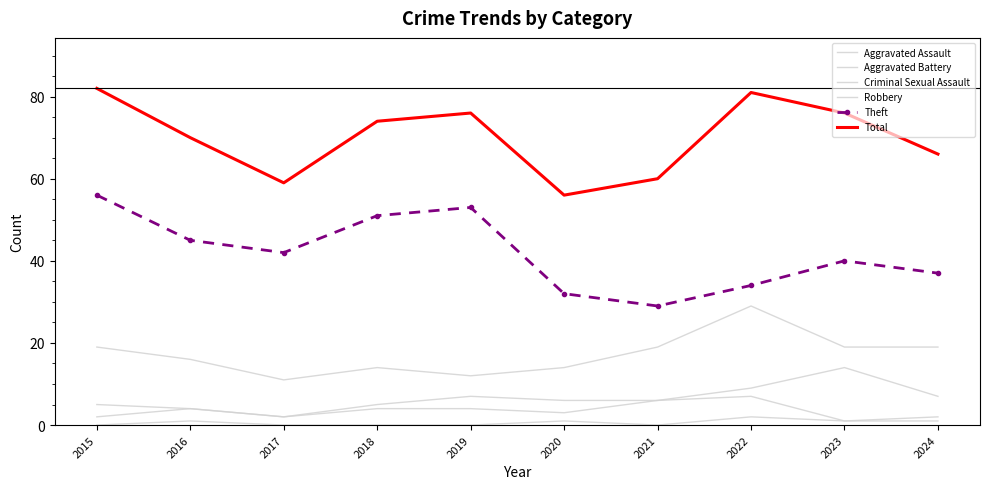

What is the maximum value shown in the chart?

82